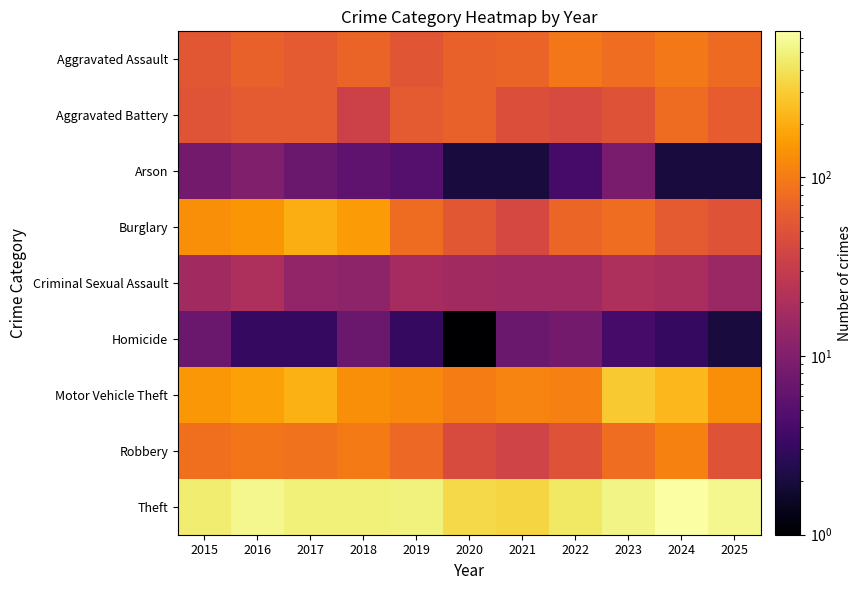

Which series changed the most between 2023 and 2025?

Motor Vehicle Theft